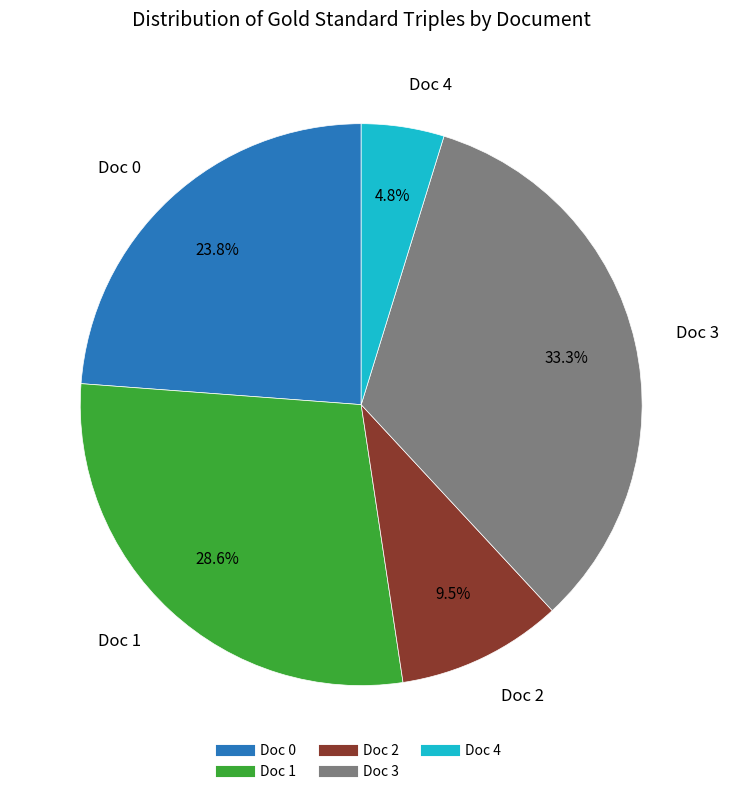

What percentage do Doc 1 and Doc 0 together represent?

52.4%